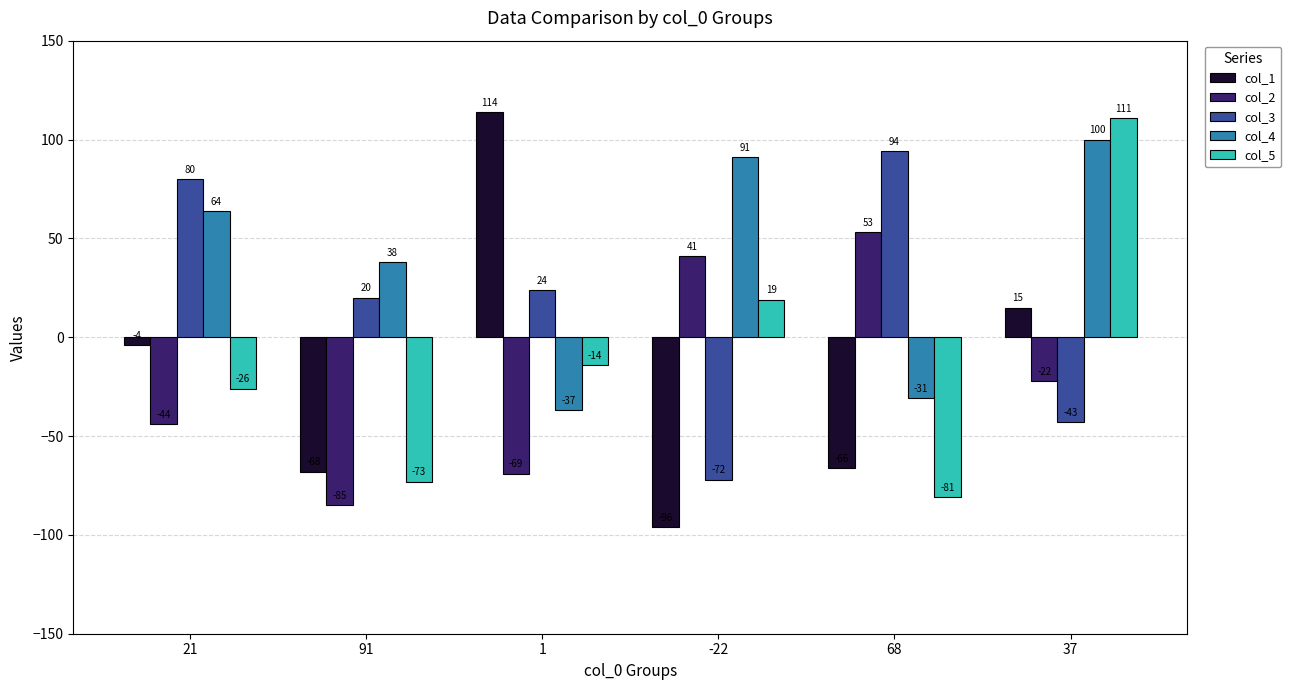

Between 21 and 68, which series saw the biggest shift?

col_2